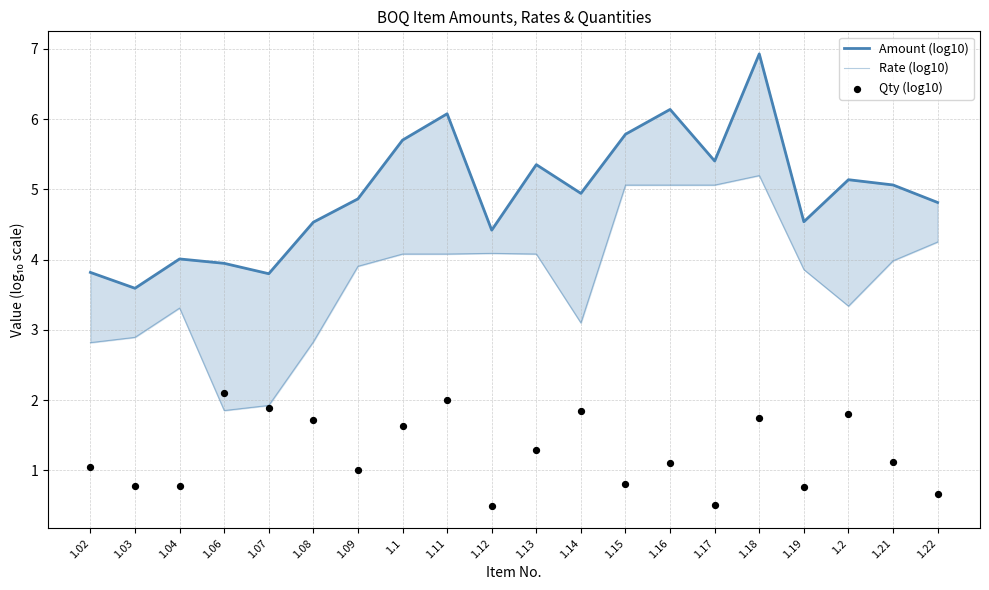

Is the value of Amount (log10) at 1.03 greater than the value of Rate (log10) at 1.08?

Yes